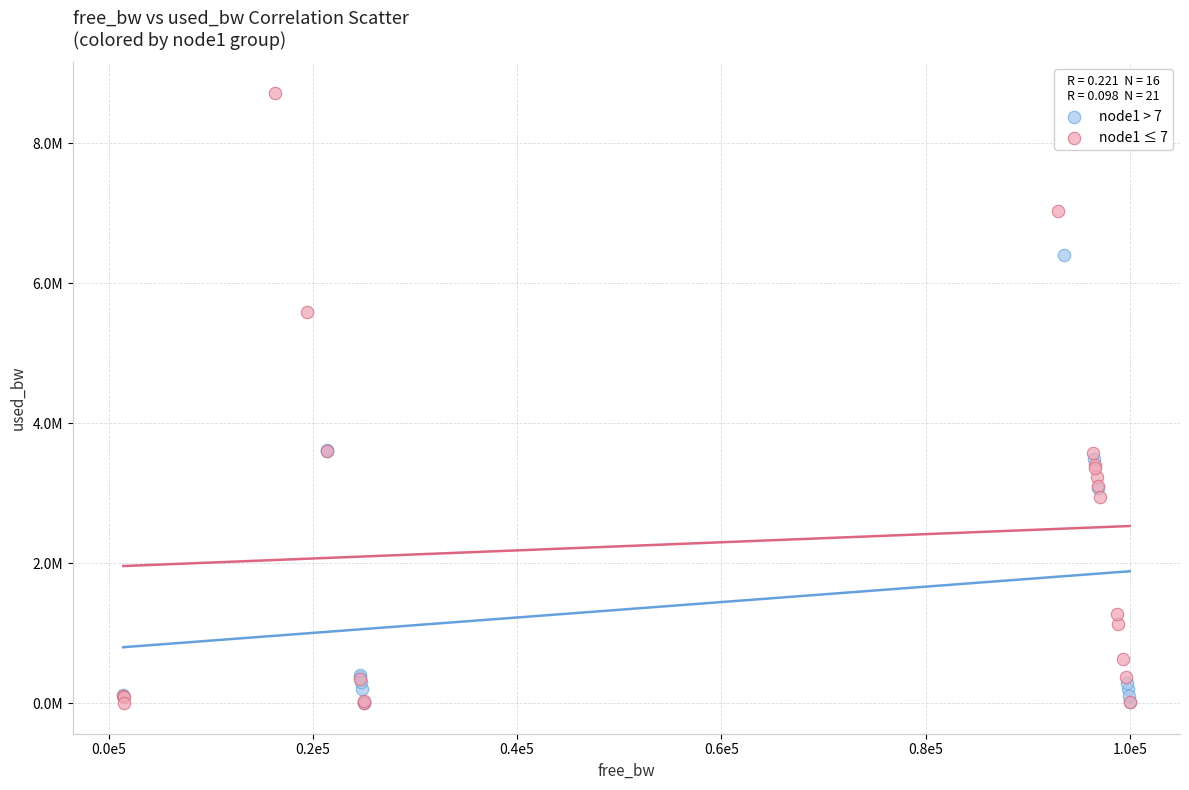

What are all the series names shown in the legend?

node1 > 7, node1 ≤ 7